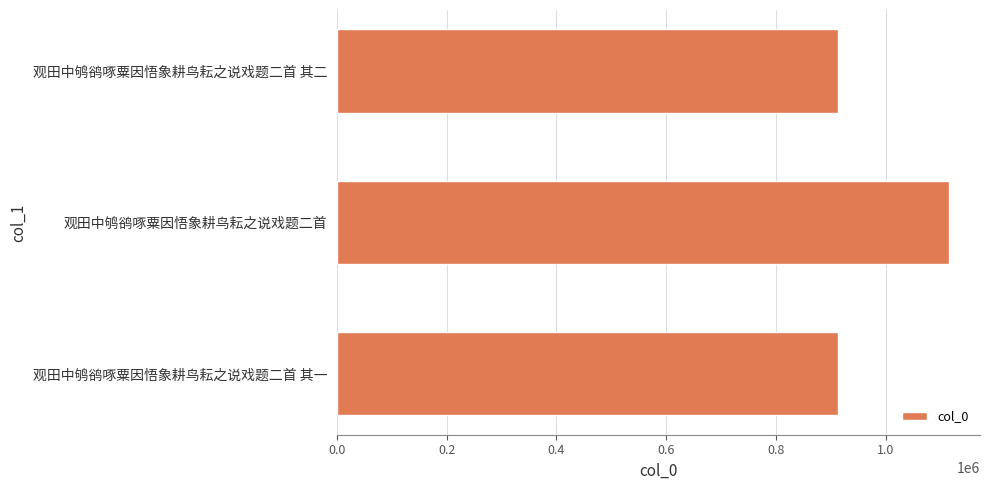

What is the minimum value shown in the chart?

912466